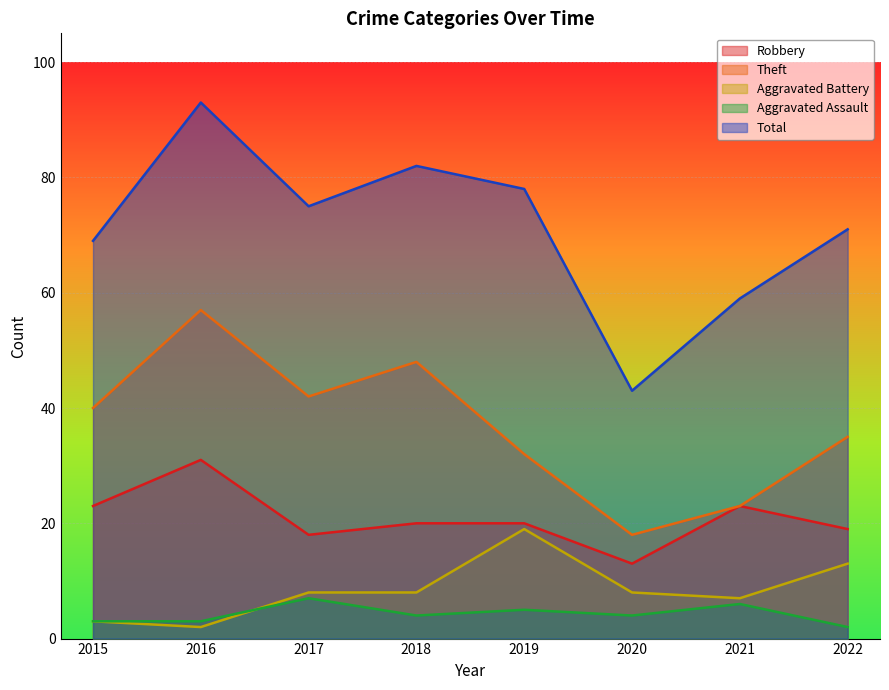

What is the value of the Aggravated Assault point at the 1st from the left?

3